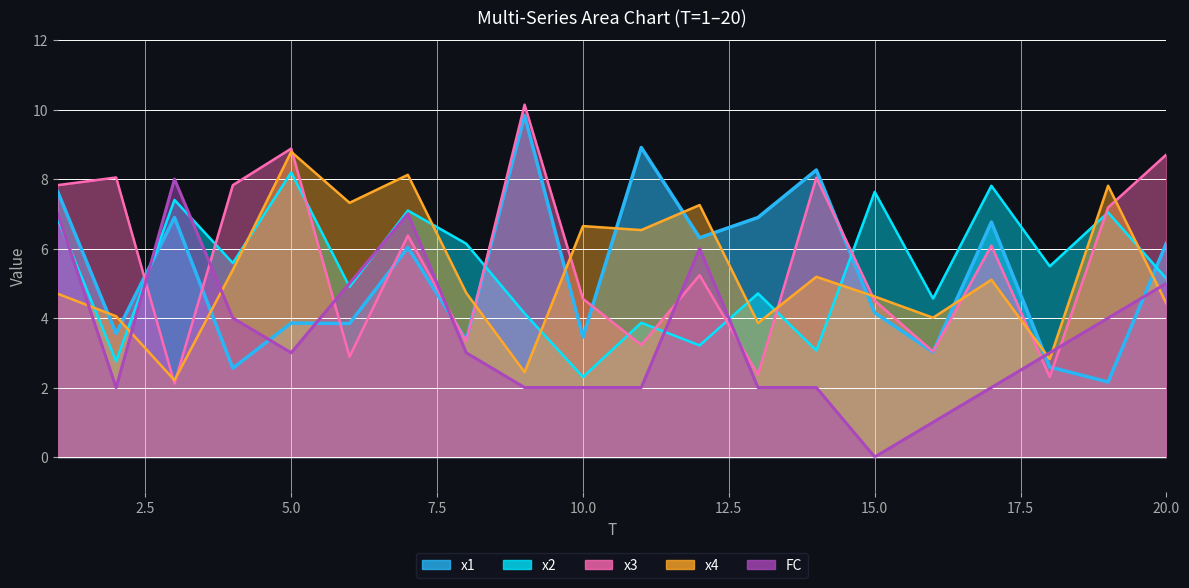

Which category has the highest value in the x3 series?

9